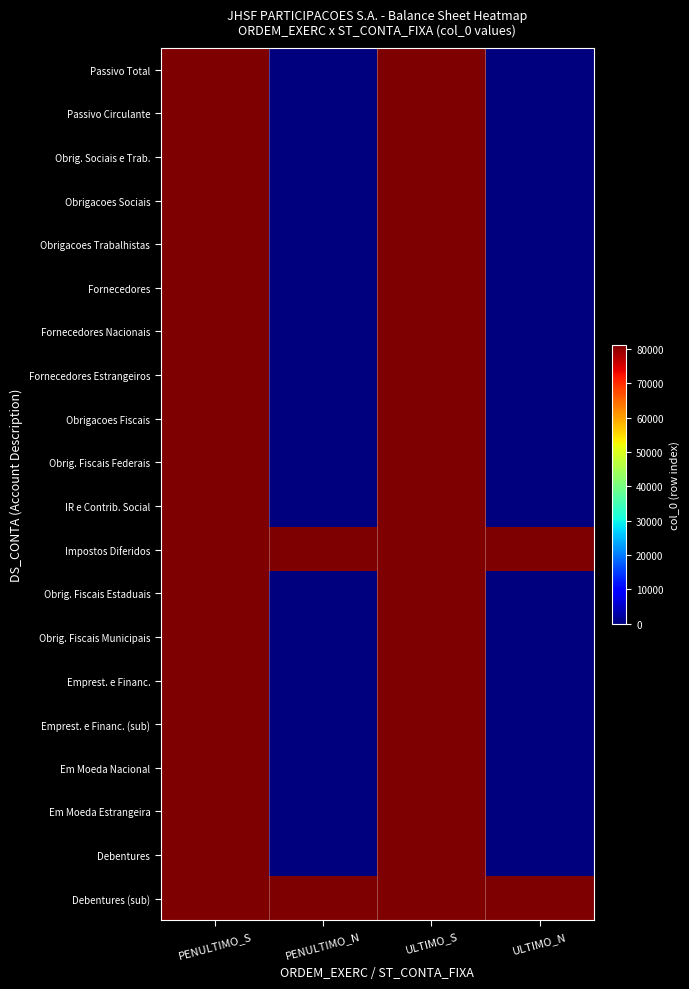

Rank the series at PENULTIMO_N from lowest to highest value.

Passivo Total, Passivo Circulante, Obrig. Sociais e Trab., Obrigacoes Sociais, Obrigacoes Trabalhistas, Fornecedores, Fornecedores Nacionais, Fornecedores Estrangeiros, Obrigacoes Fiscais, Obrig. Fiscais Federais, IR e Contrib. Social, Obrig. Fiscais Estaduais, Obrig. Fiscais Municipais, Emprest. e Financ., Emprest. e Financ. (sub), Em Moeda Nacional, Em Moeda Estrangeira, Debentures, Impostos Diferidos, Debentures (sub)